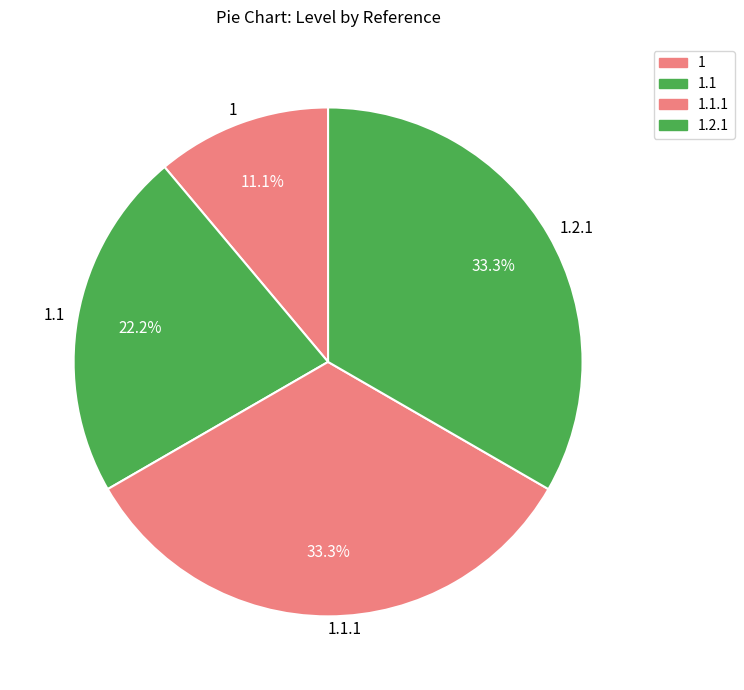

How many slices are in this pie chart?

4